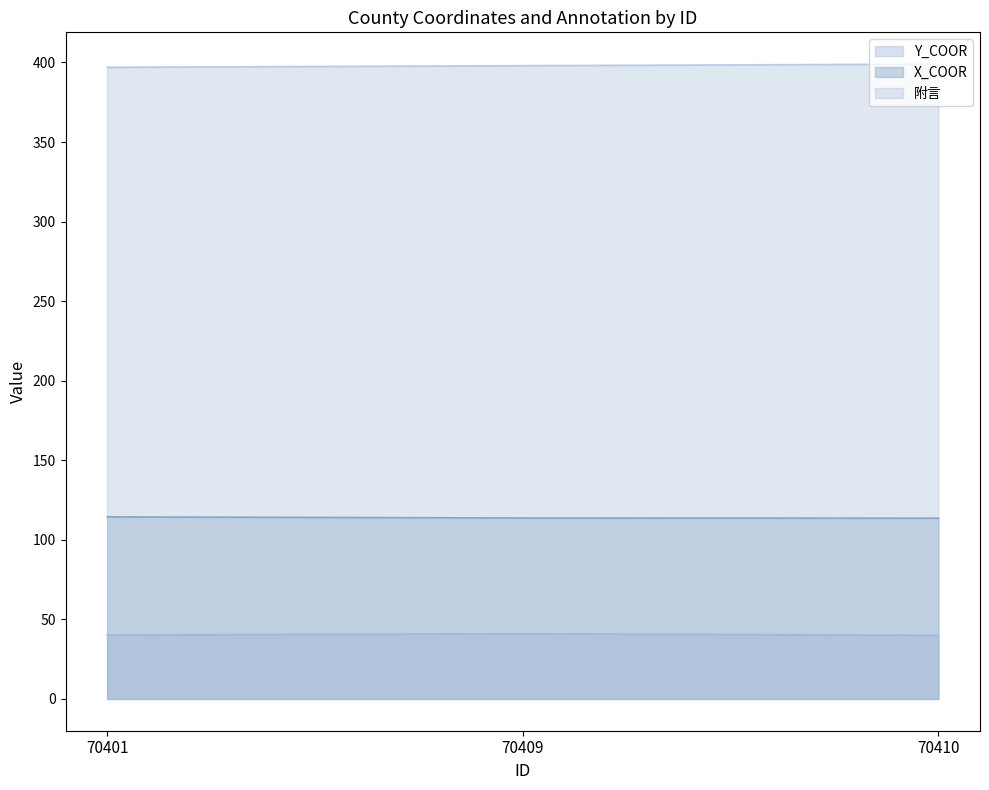

Does the chart have visible grid lines?

No